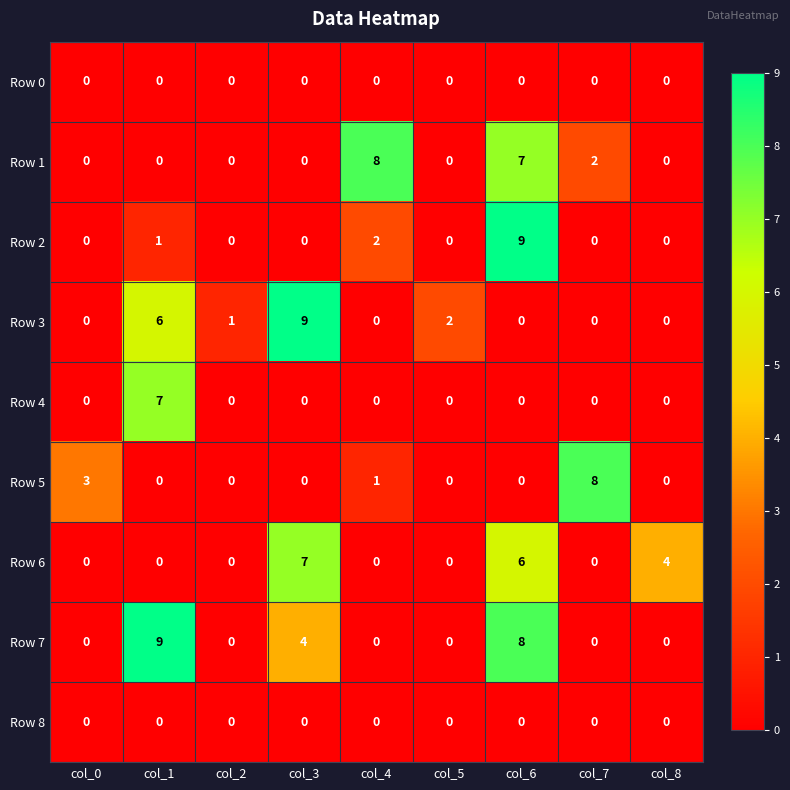

What is the total value across all series at col_0?

3